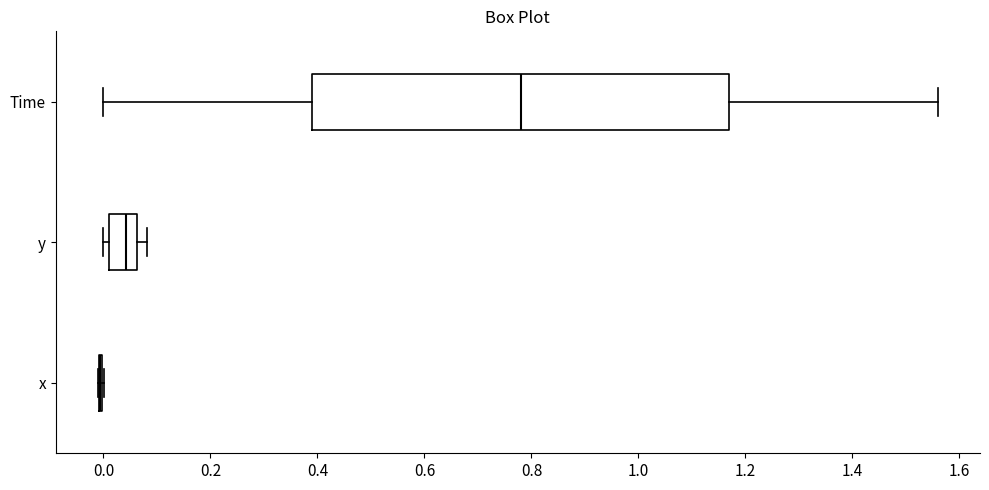

Which box is the widest, from its left edge to its right edge?

Time